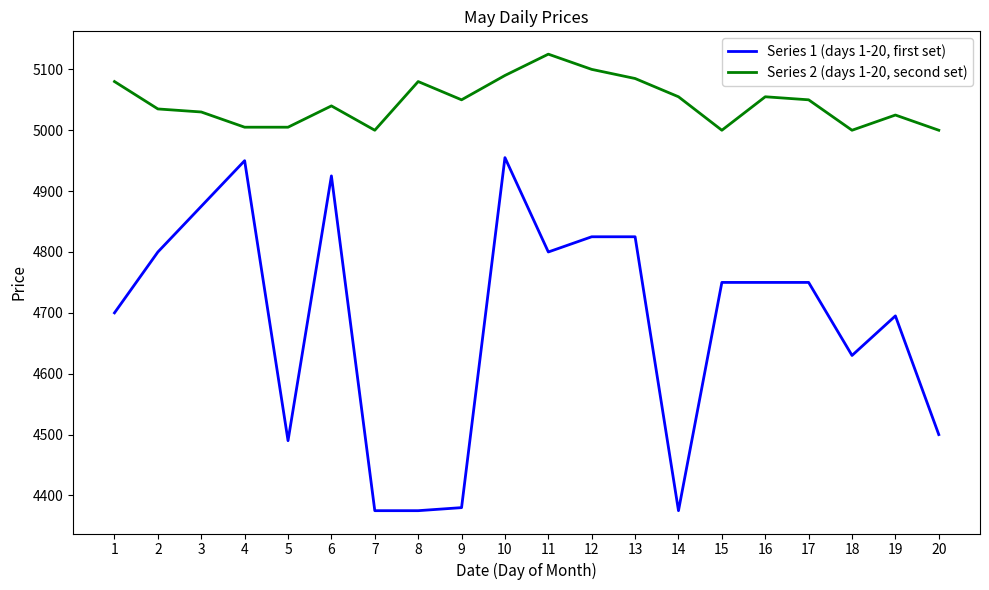

Rank the series at 6 from lowest to highest value.

Series 1 (days 1-20, first set), Series 2 (days 1-20, second set)